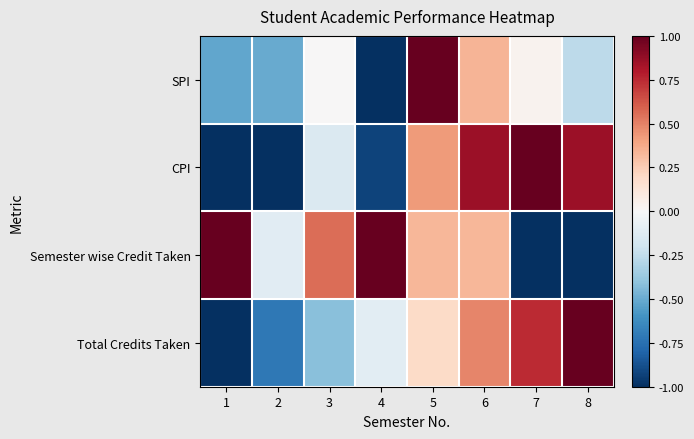

At which category does the chart reach its peak across all series?

5